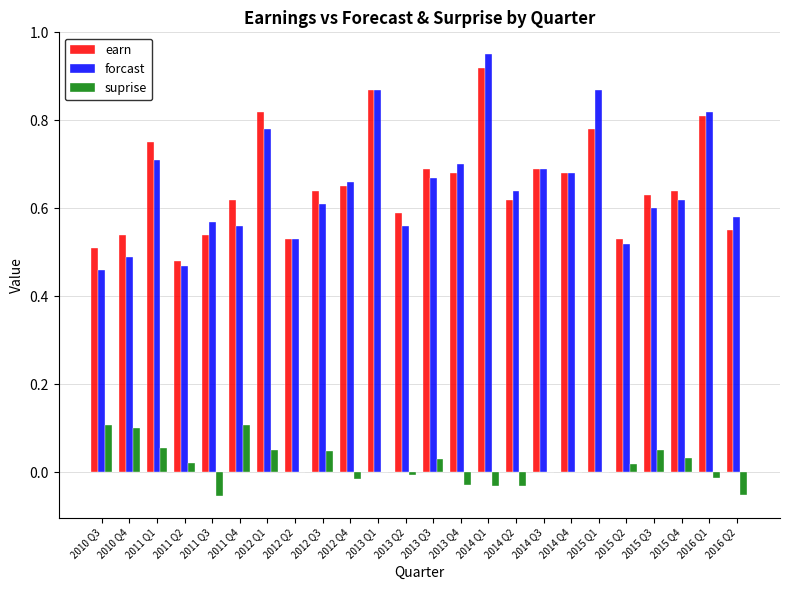

Are the bars horizontal?

No